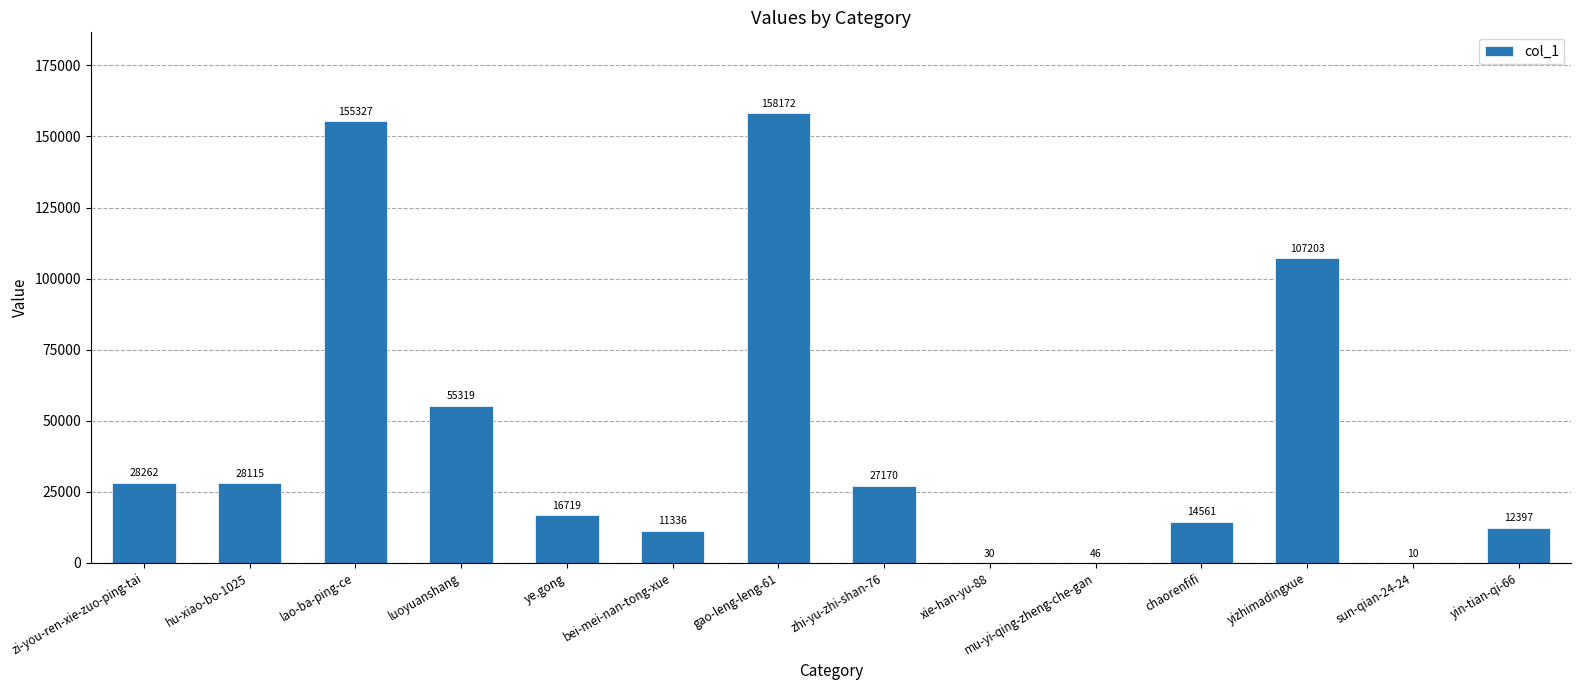

Is it true that the value at gao-leng-leng-61 is 158172?

True